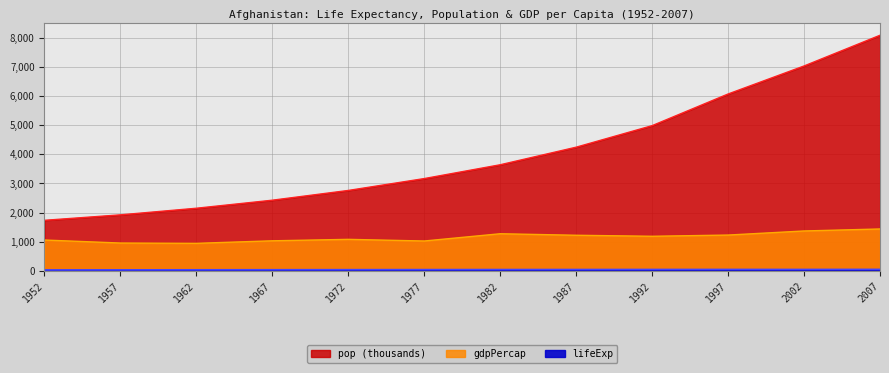

Where is the first local minimum for lifeExp?

2002